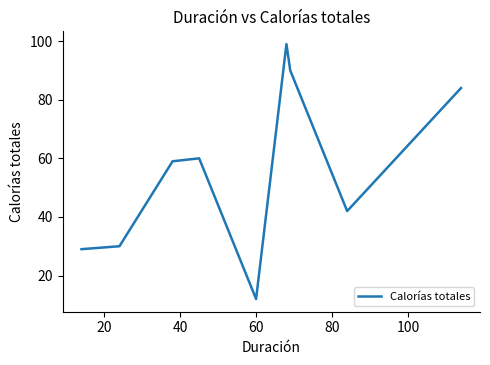

What is the sum of all values?

752